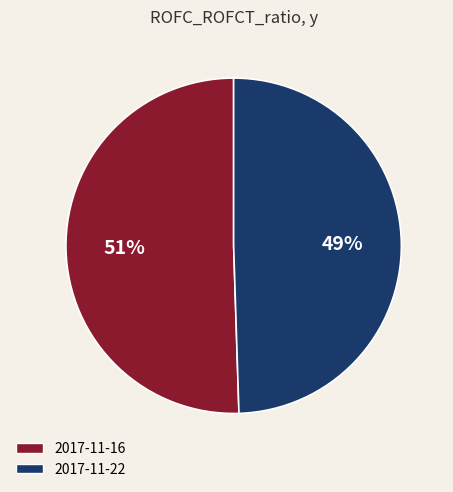

What is the largest slice in the pie chart?

2017-11-16